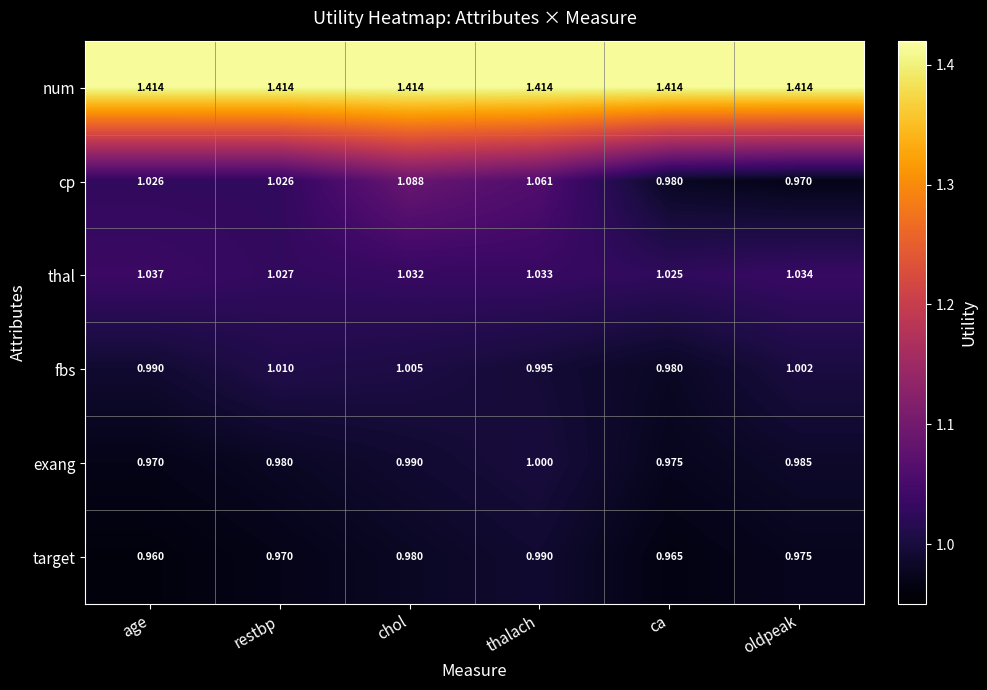

Where is thal nearest to the value 1?

ca